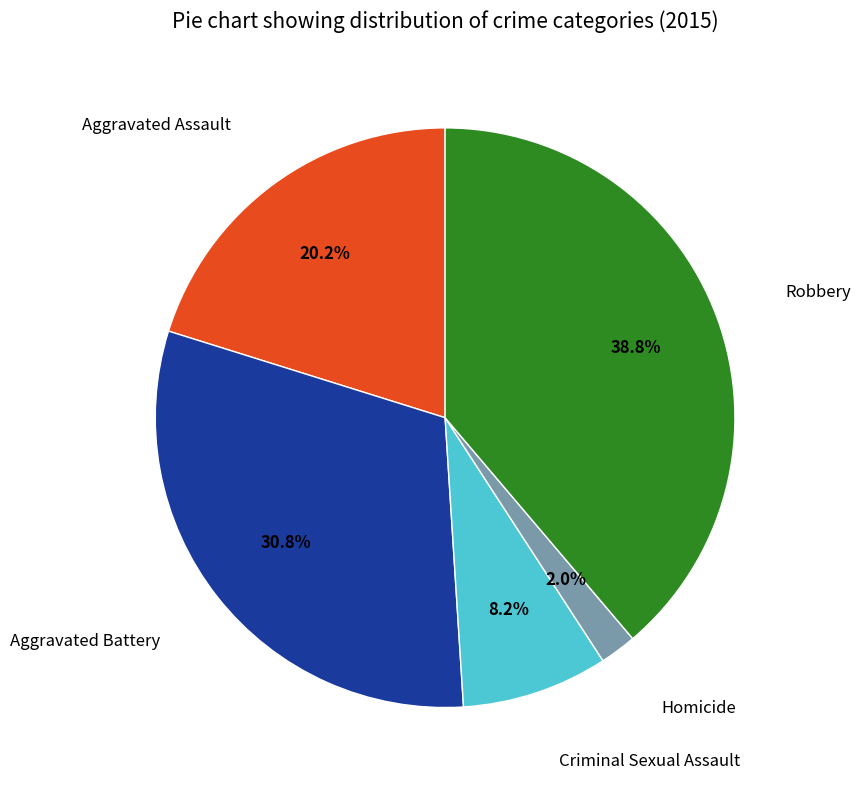

Is there any slice that represents more than half of the pie?

No